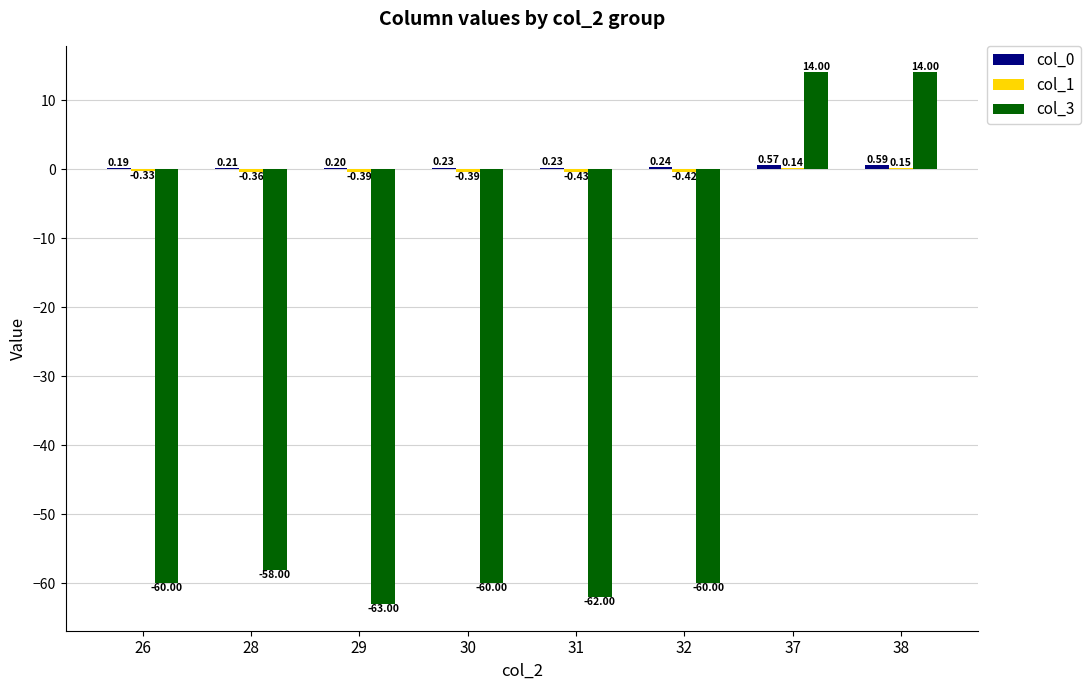

What is the sum of all col_3 values?

-335.0